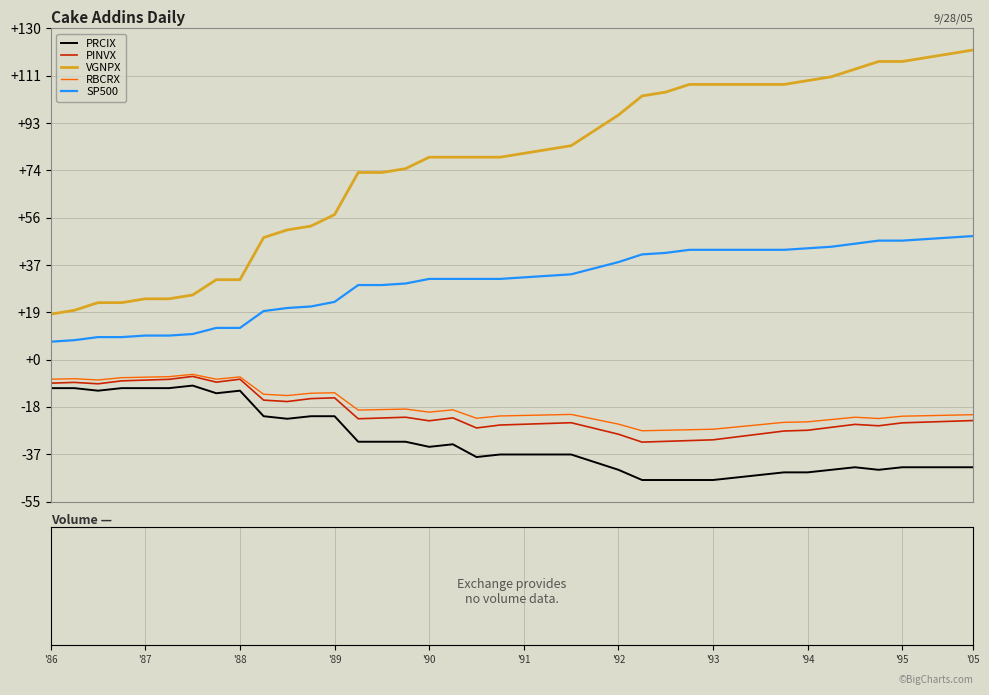

Which series has the largest range (max minus min)?

VGNPX